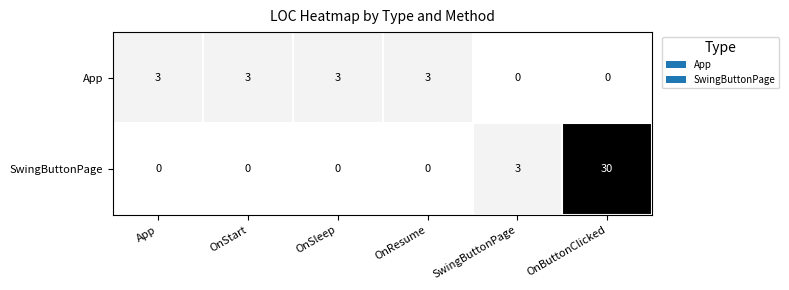

Reading left to right, transcribe all the data shown in this chart.

App: 3	3	3	3	0	0
SwingButtonPage: 0	0	0	0	3	30